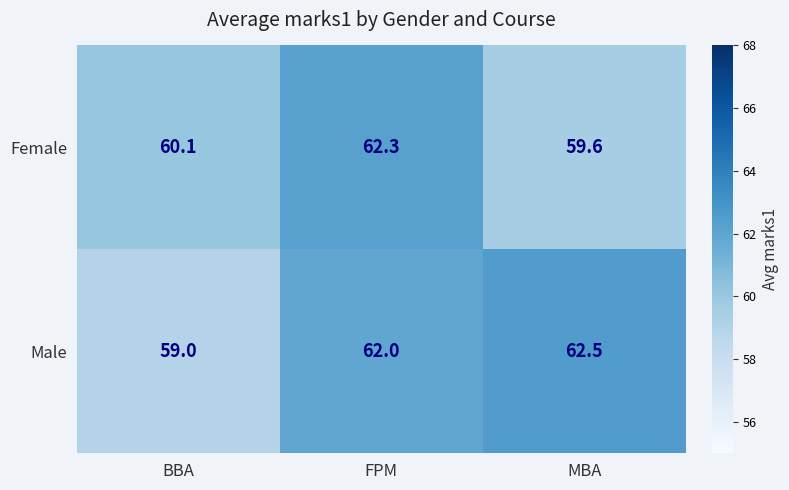

What is the smallest value displayed?

59.0